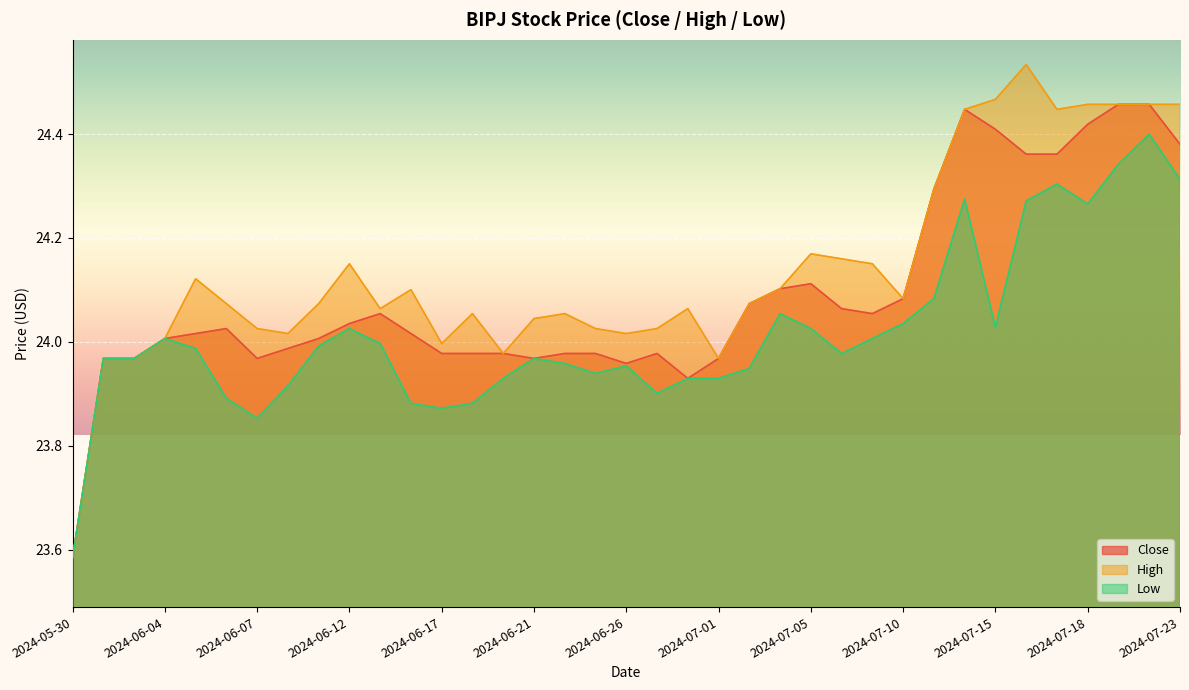

What is the label of the 19th point from the right?

2024-06-26